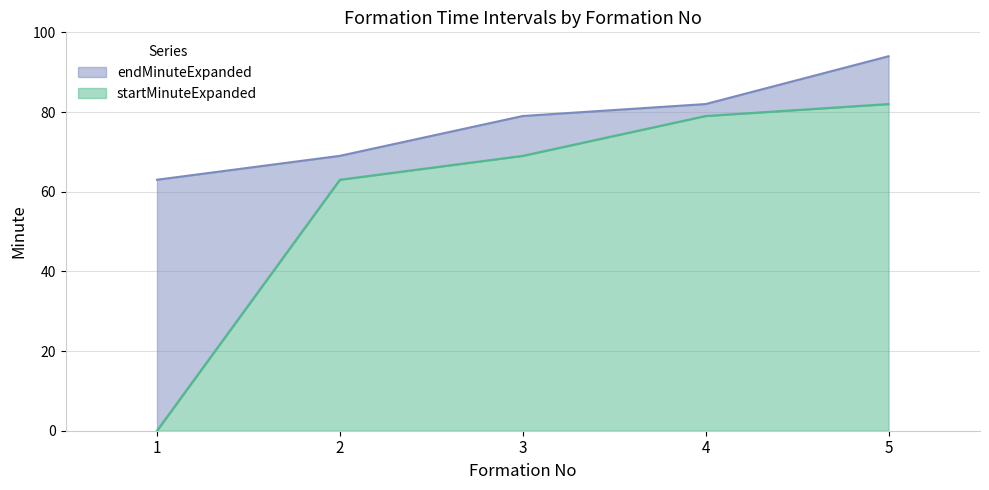

What is the difference between the maximum and second lowest values in the endMinuteExpanded series?

25